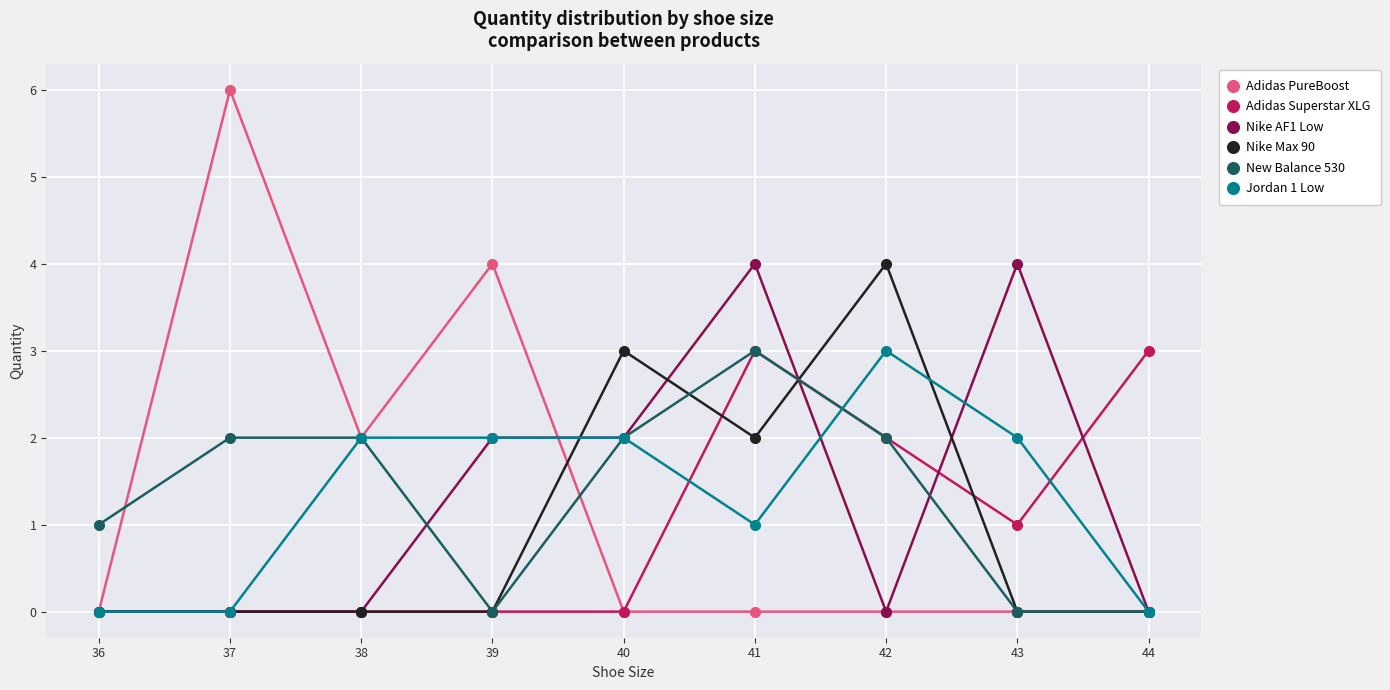

Is it true that Jordan 1 Low equals 0 at 36?

True